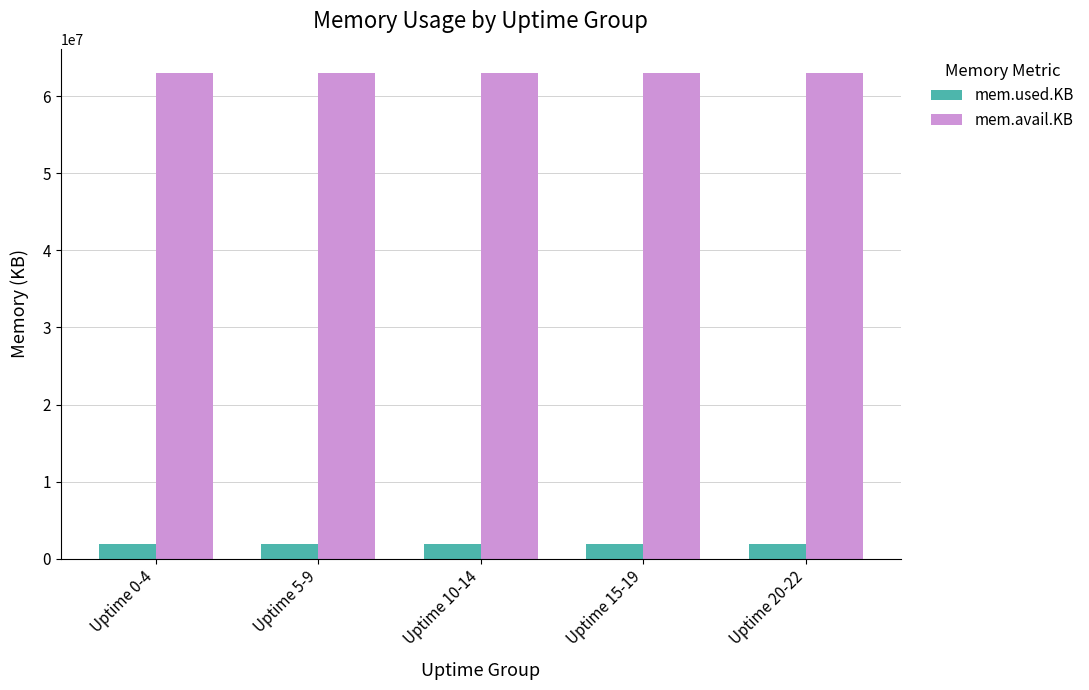

What is the maximum value for mem.used.KB?

1871928